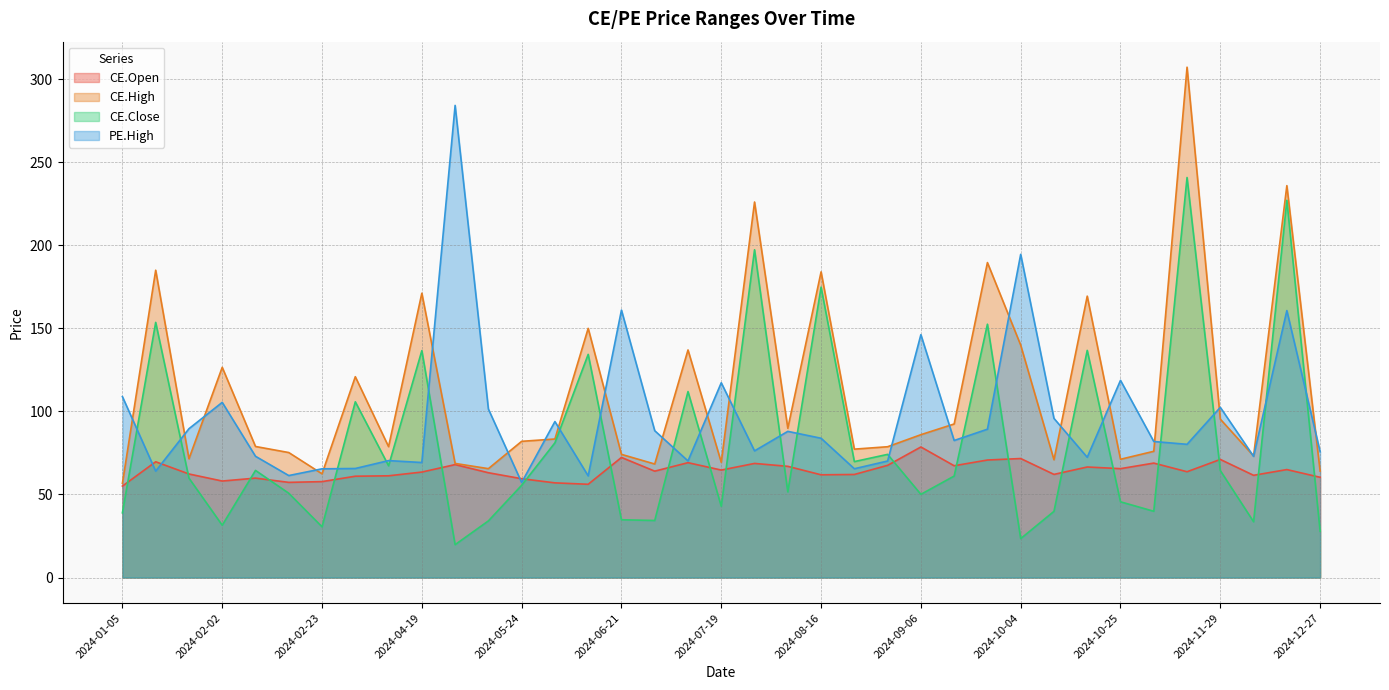

What is the difference between the highest and lowest values at 2024-05-31?

36.9